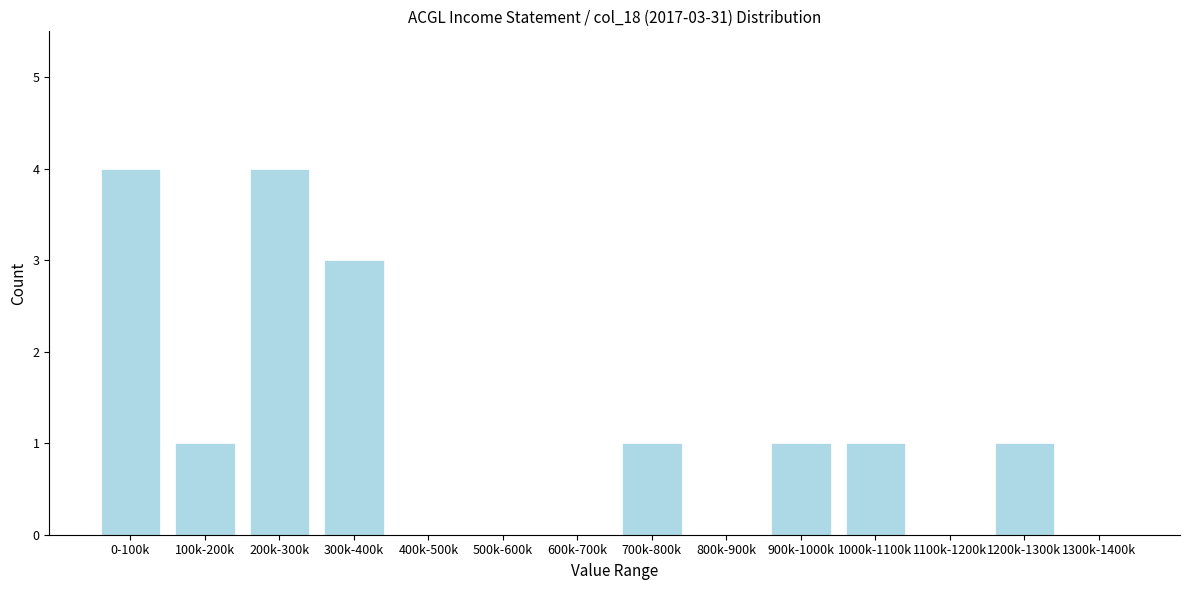

Reading left to right, list all the values displayed in this chart.

0-100k=4	100k-200k=1	200k-300k=4	300k-400k=3	400k-500k=0	500k-600k=0	600k-700k=0	700k-800k=1	800k-900k=0	900k-1000k=1	1000k-1100k=1	1100k-1200k=0	1200k-1300k=1	1300k-1400k=0